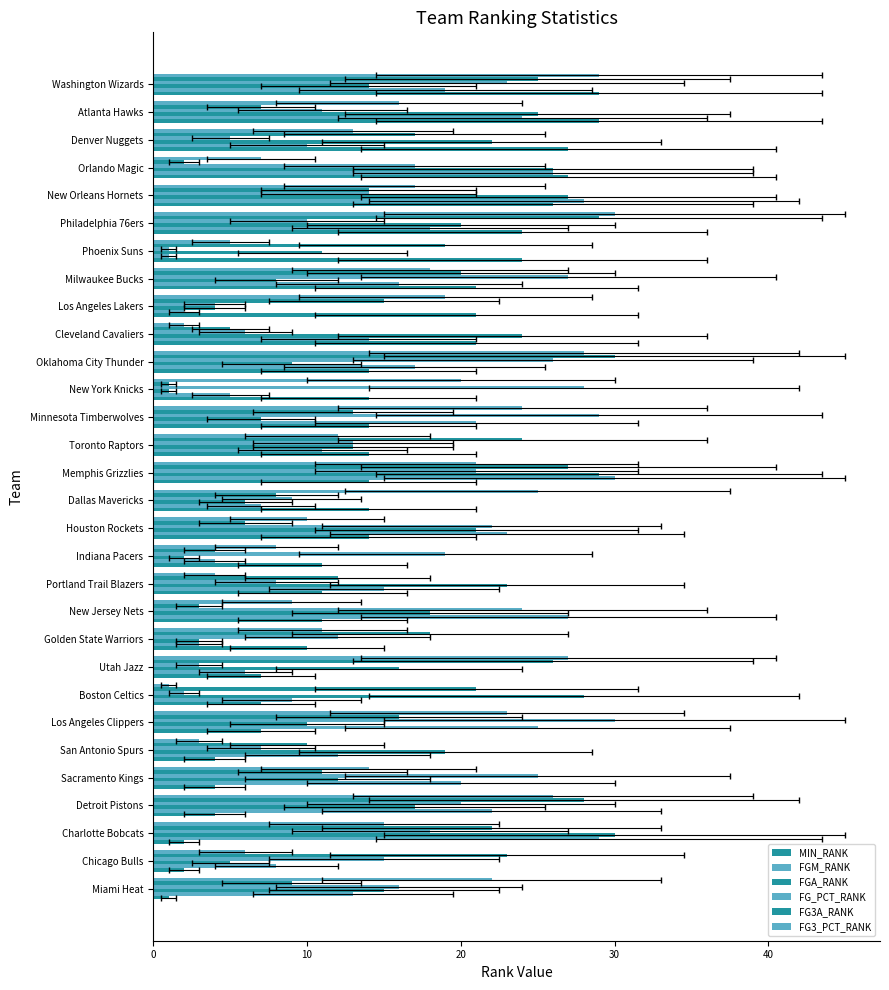

Is the value of FG_PCT_RANK at Chicago Bulls greater than the value of FGM_RANK at Milwaukee Bucks?

No